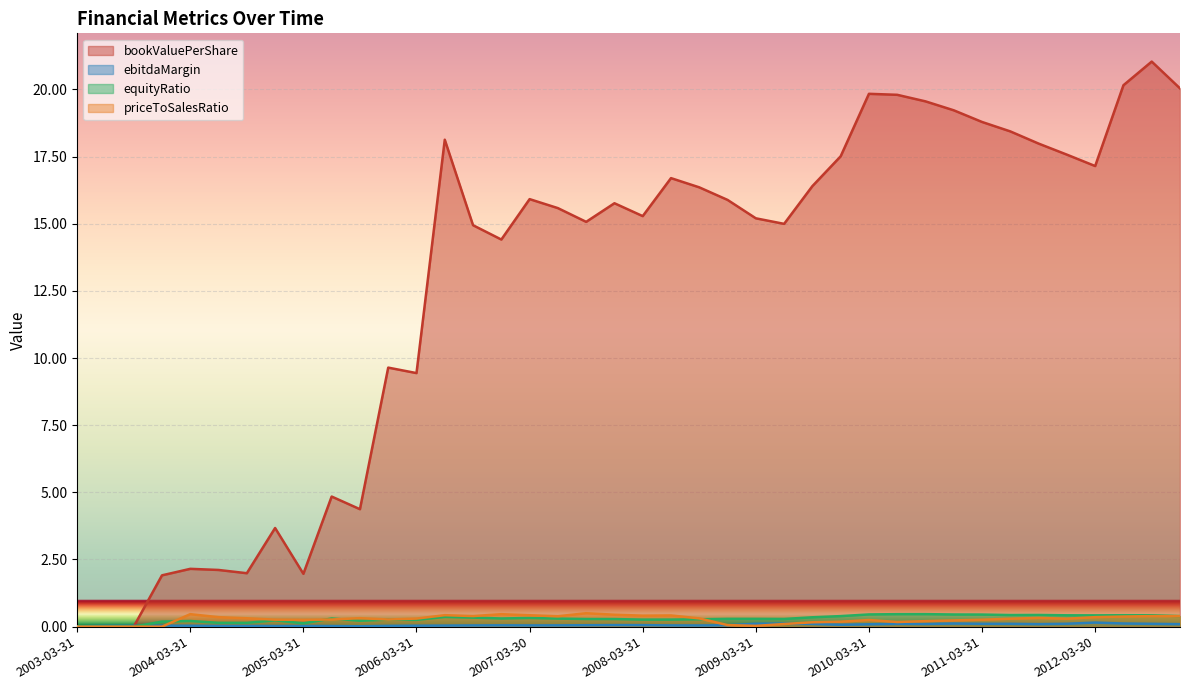

What is the label of the 15th point from the right?

2009-06-30